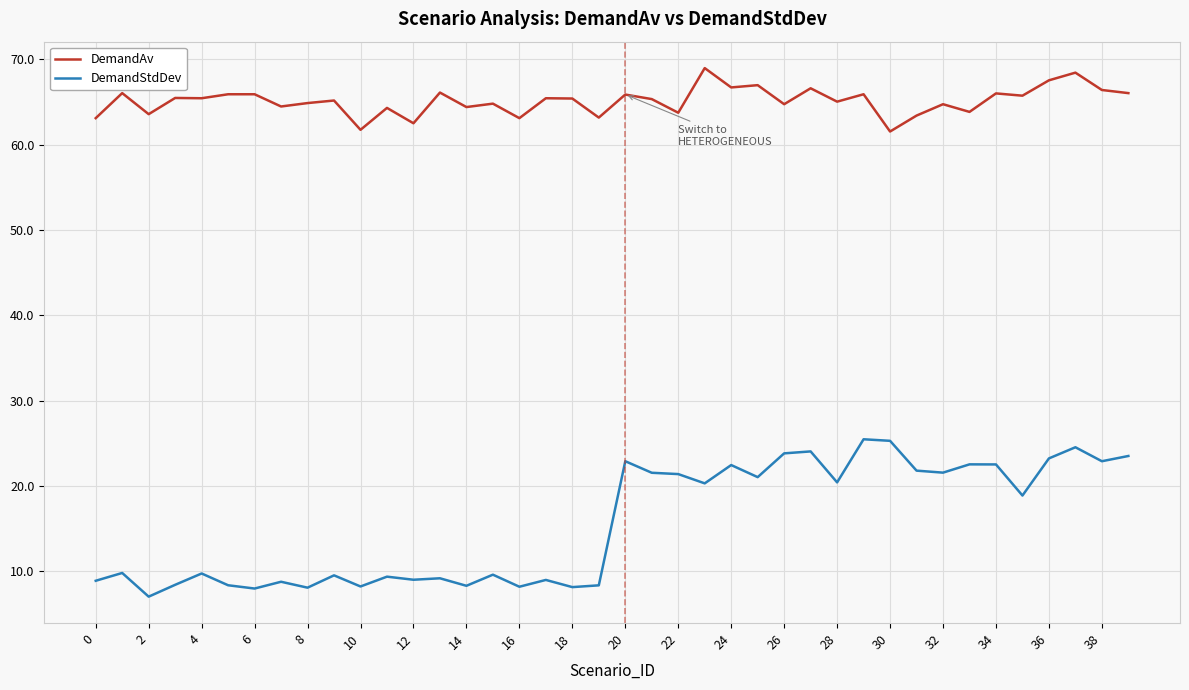

Which series has the largest total across all categories?

DemandAv